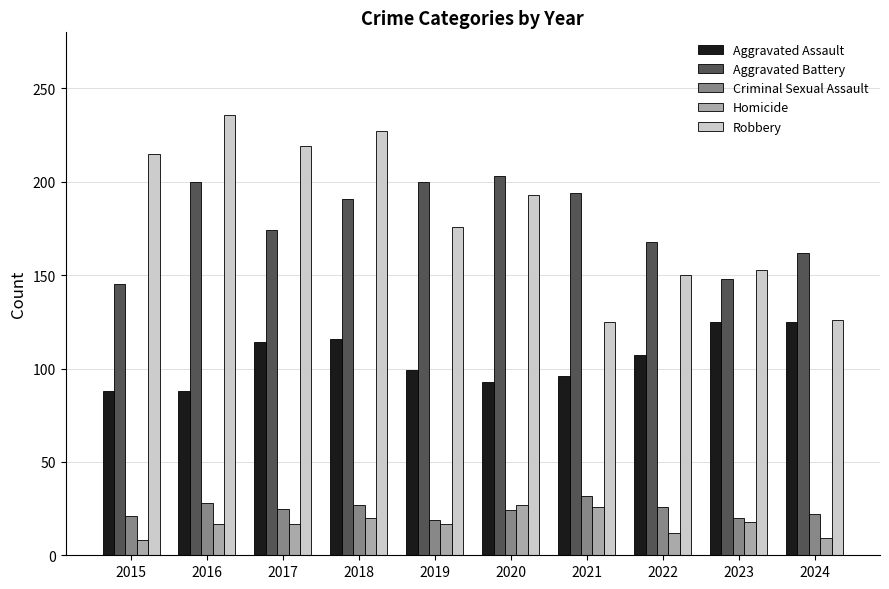

What is the value of the Aggravated Battery bar at the 4th from the left?

191